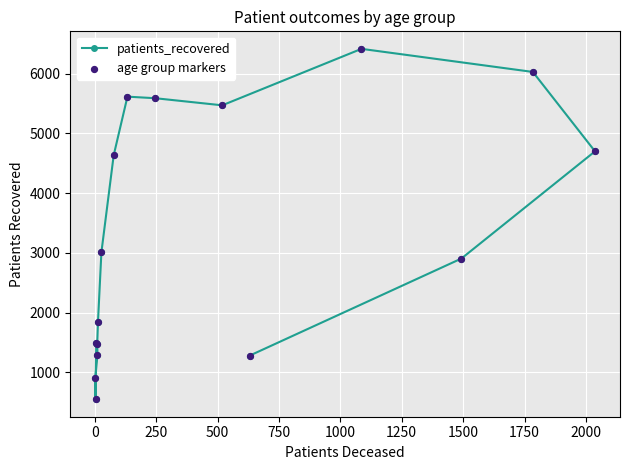

Which series has the largest total across all categories?

patients_recovered